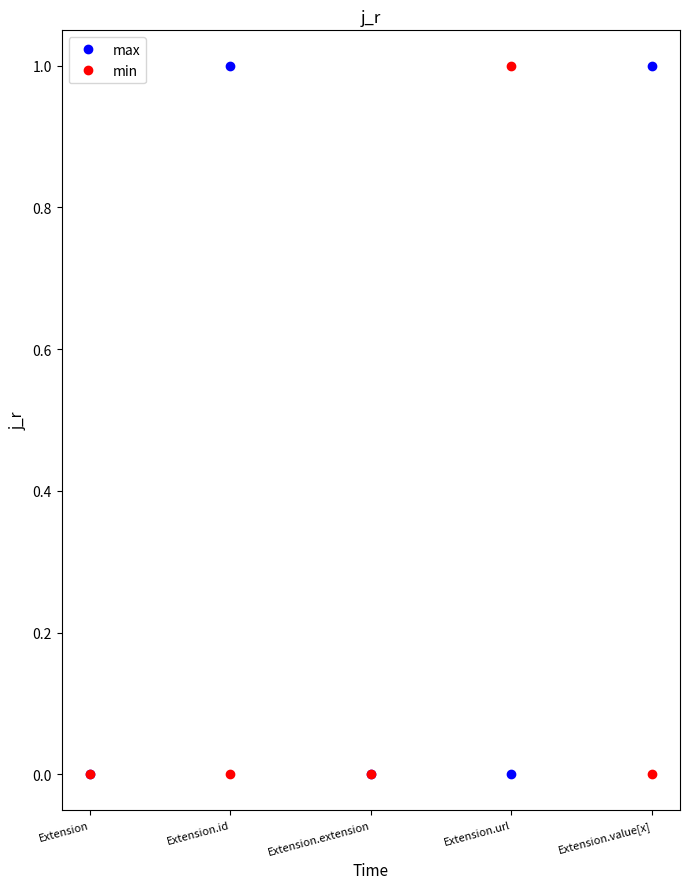

The min series shows 0 at Extension.id. True or false?

True